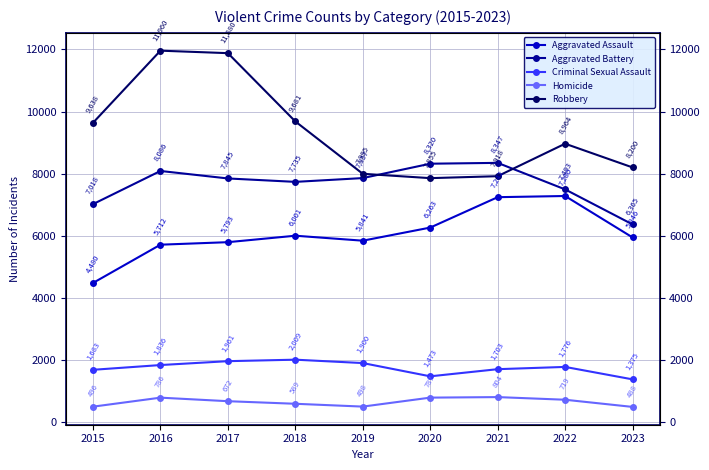

Between 2015 and 2016, which is larger?

2016